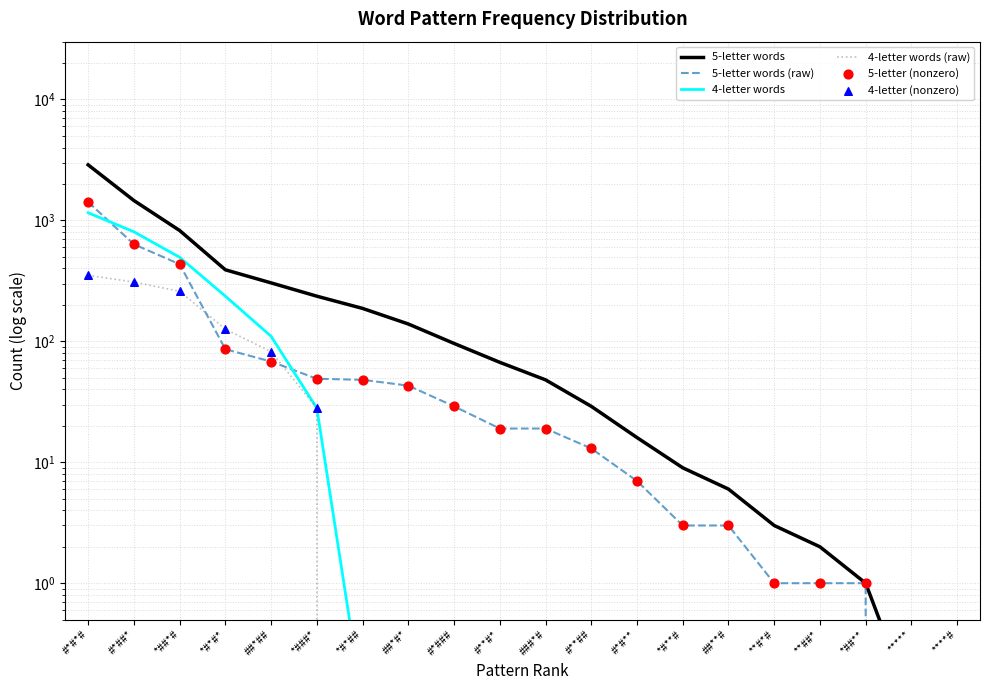

Which series contains the lowest Y value?

5-letter words